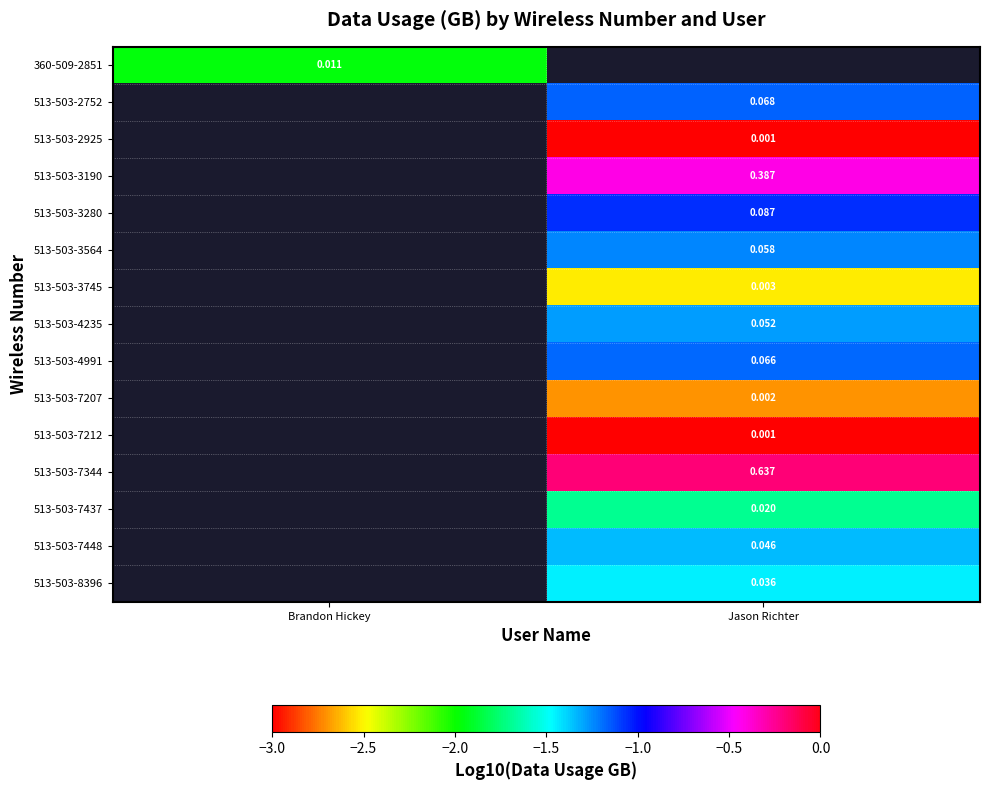

Is the value of 513-503-3190 at Jason Richter greater than the value of 513-503-7212 at Jason Richter?

Yes